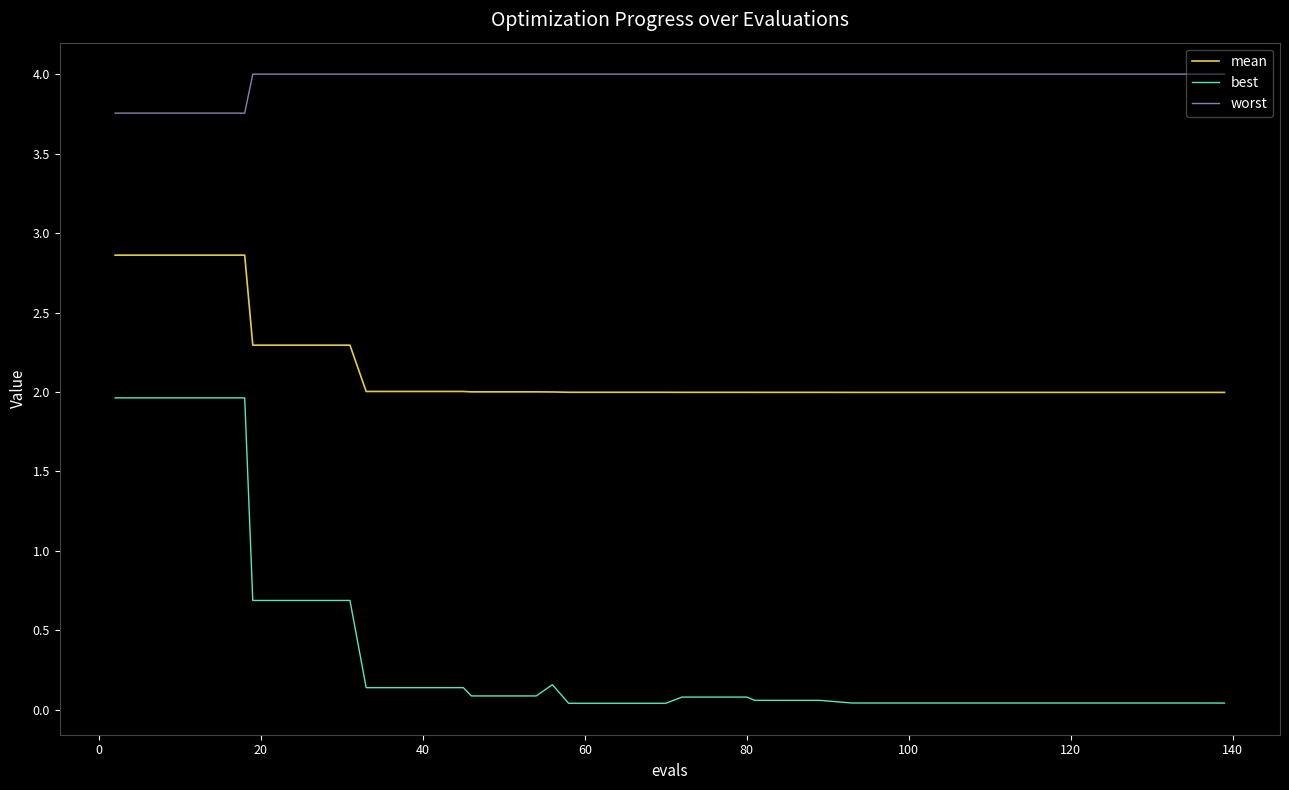

At how many categories does at least one series exceed 0?

40